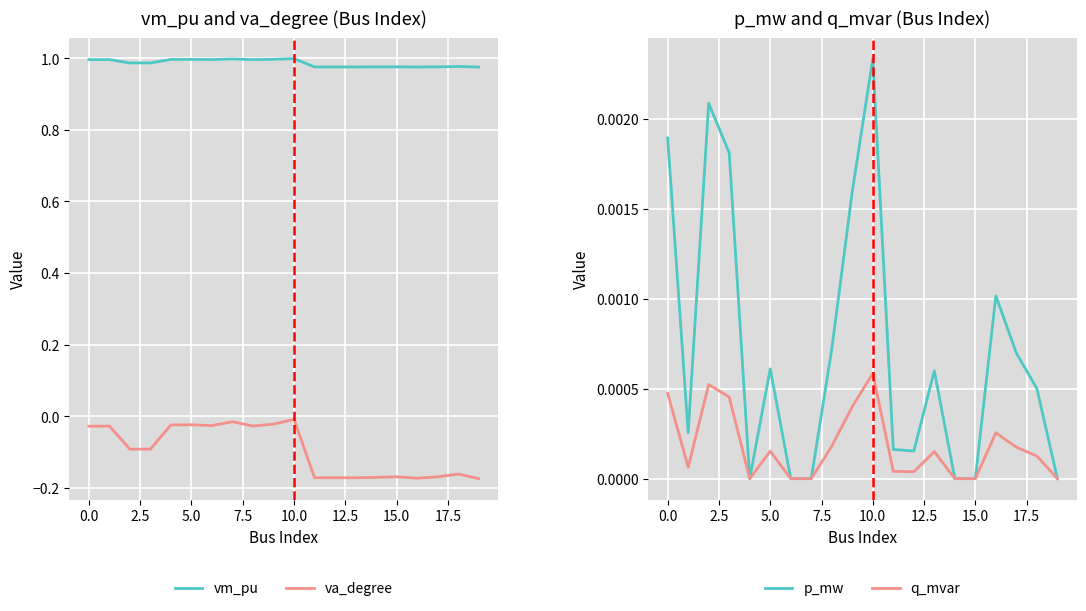

What are all the series names shown in the legend?

vm_pu, va_degree, p_mw, q_mvar